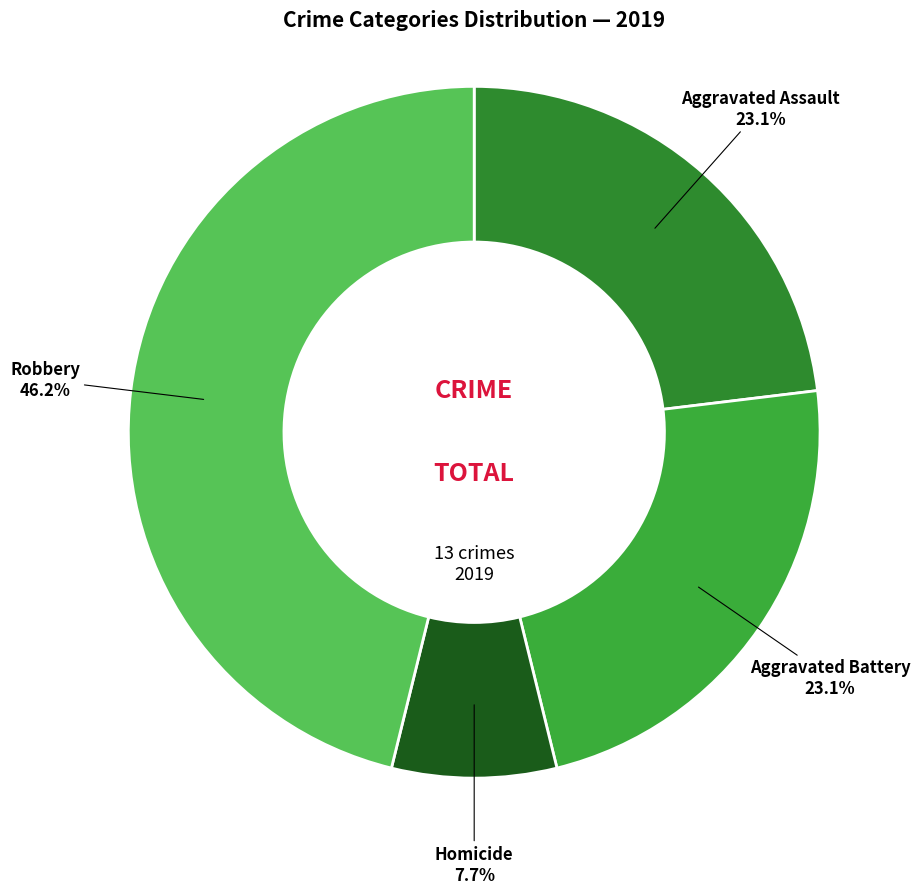

How much of the chart is everything except Homicide?

92.3%